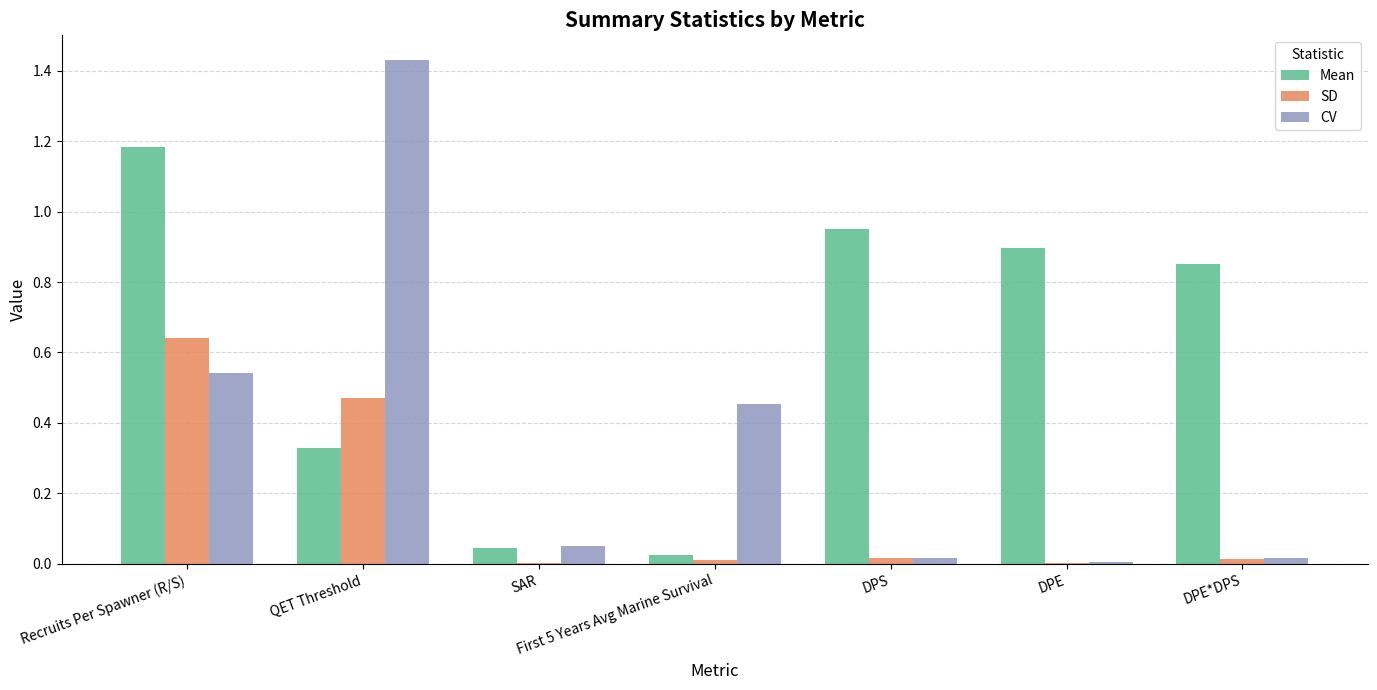

Which series has the largest total across all categories?

Mean